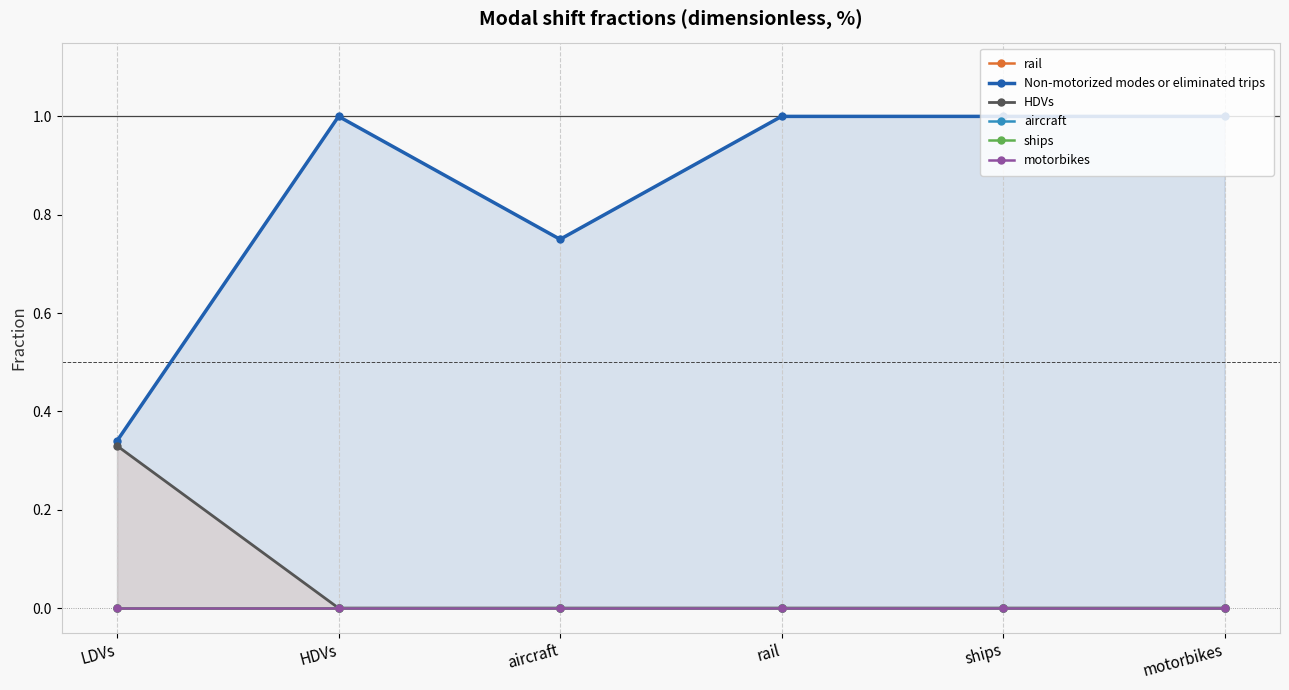

Does the chart display data point markers on the line(s)?

Yes